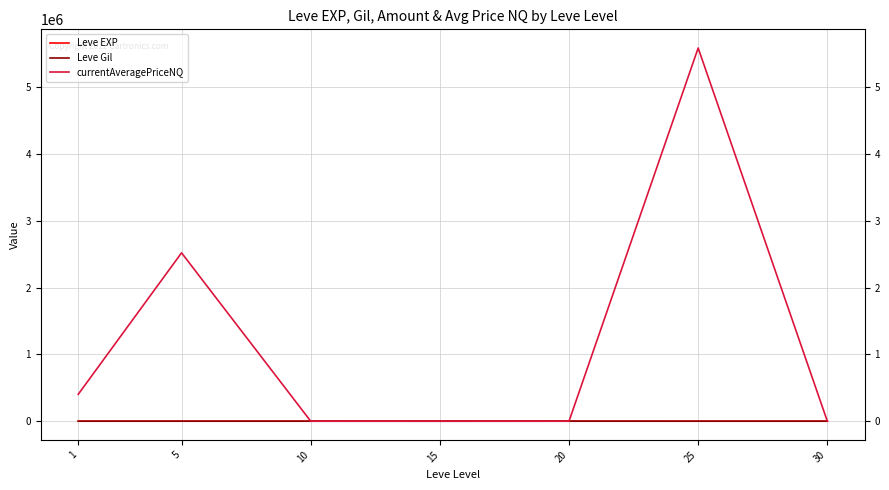

What is the maximum value for currentAveragePriceNQ?

5586686.3